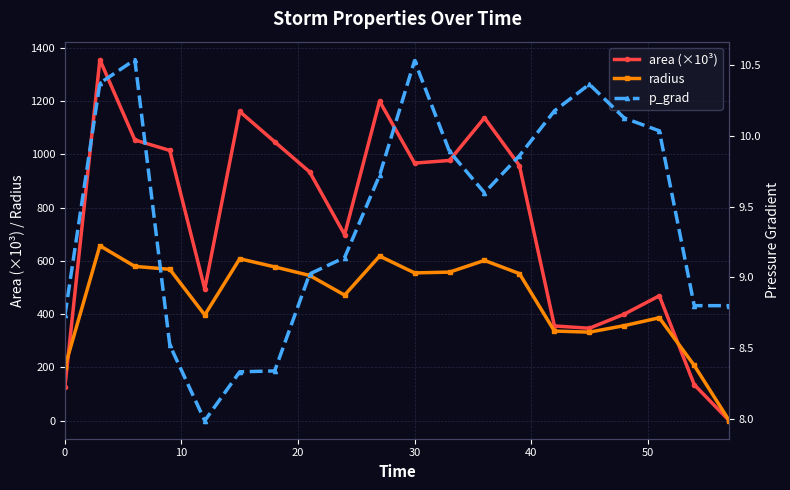

True or false: radius has more than 2 interior local peaks.

True